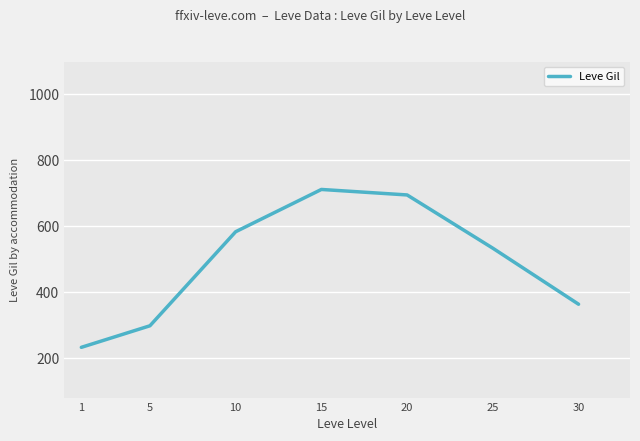

What is the average value?

488.2